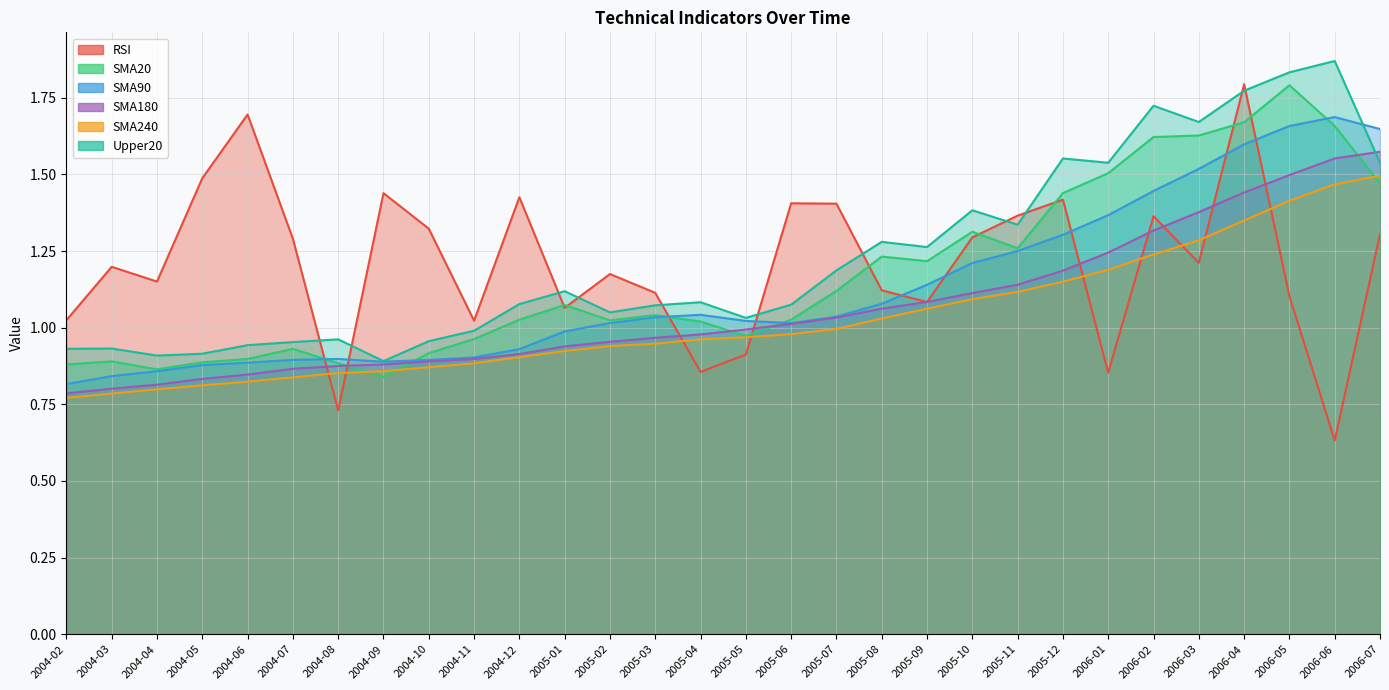

Between 2004-04 and 2006-07, which is larger?

2006-07